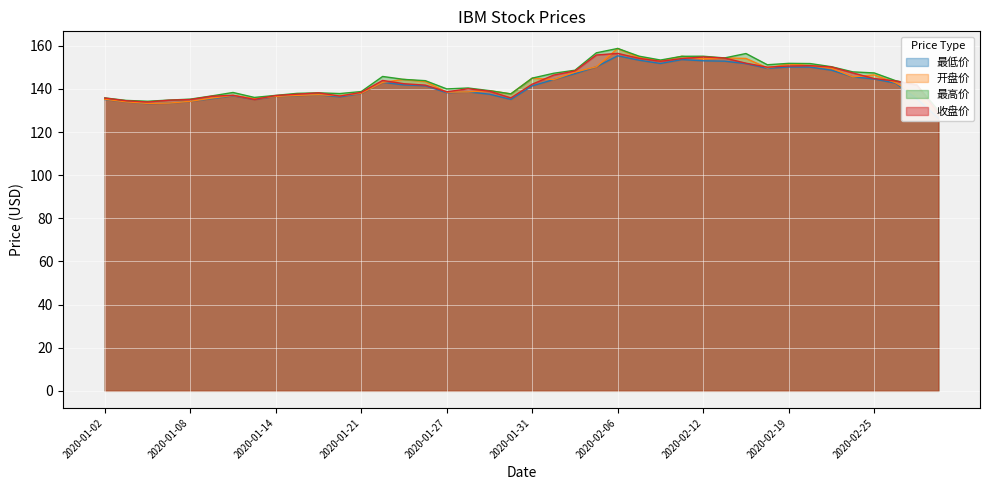

True or false: 开盘价 has a value of 224.3 at 2020-01-08.

False